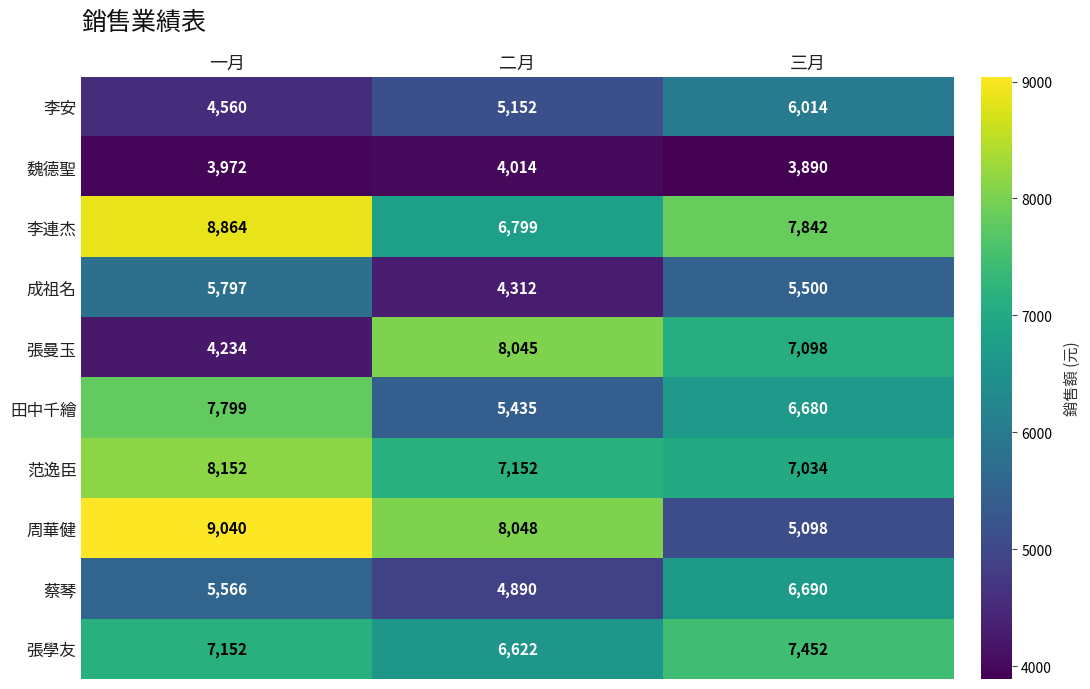

What is the average value of the 李安 series?

5242